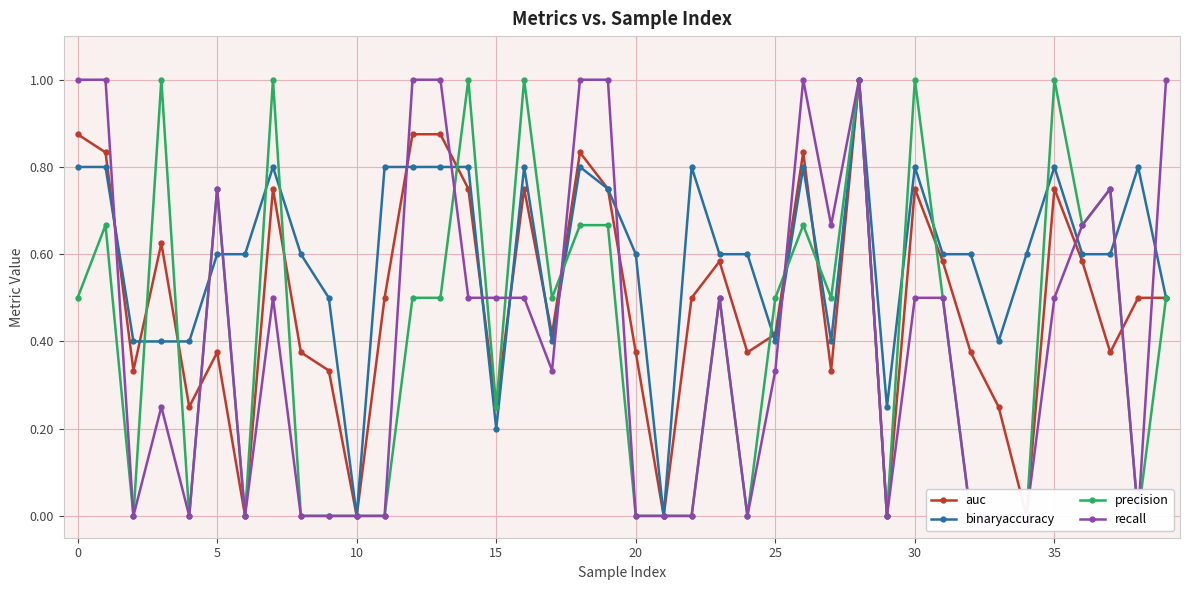

Is this an area chart (filled region under the line)?

No